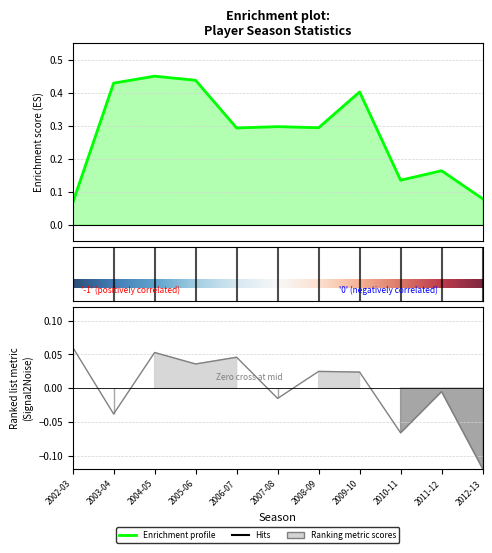

True or false: MP has a value of 0.4 at 2003-04.

True